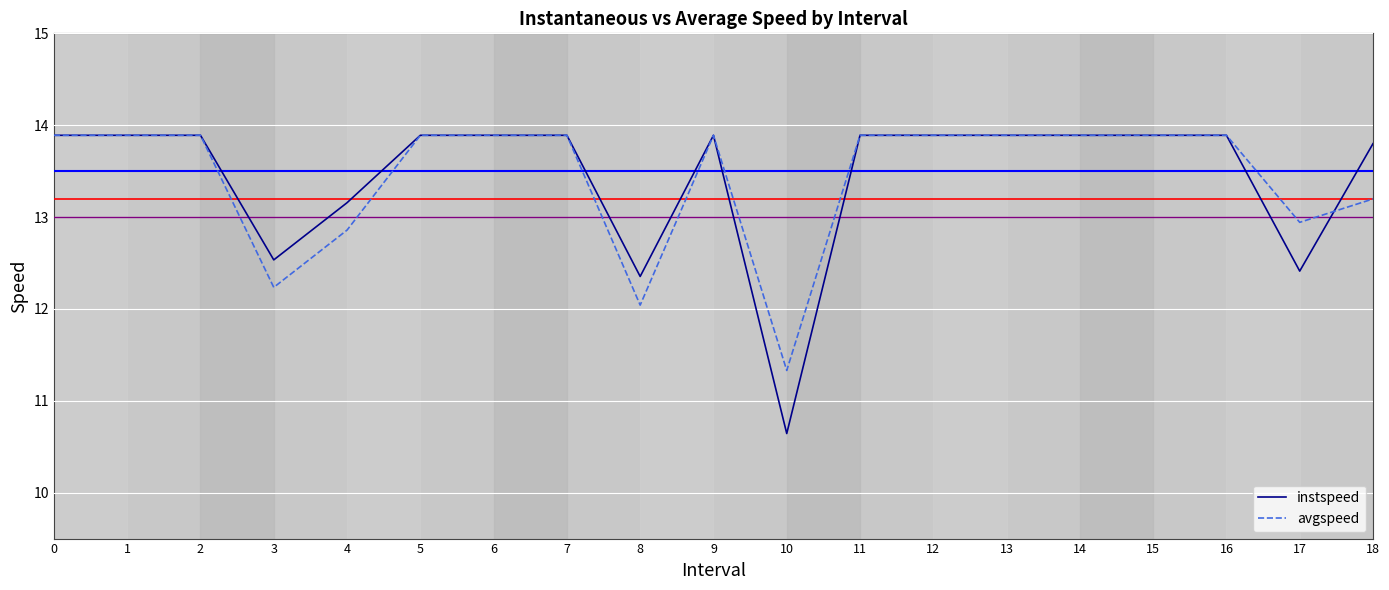

True or false: instspeed and avgspeed cross at least once.

True